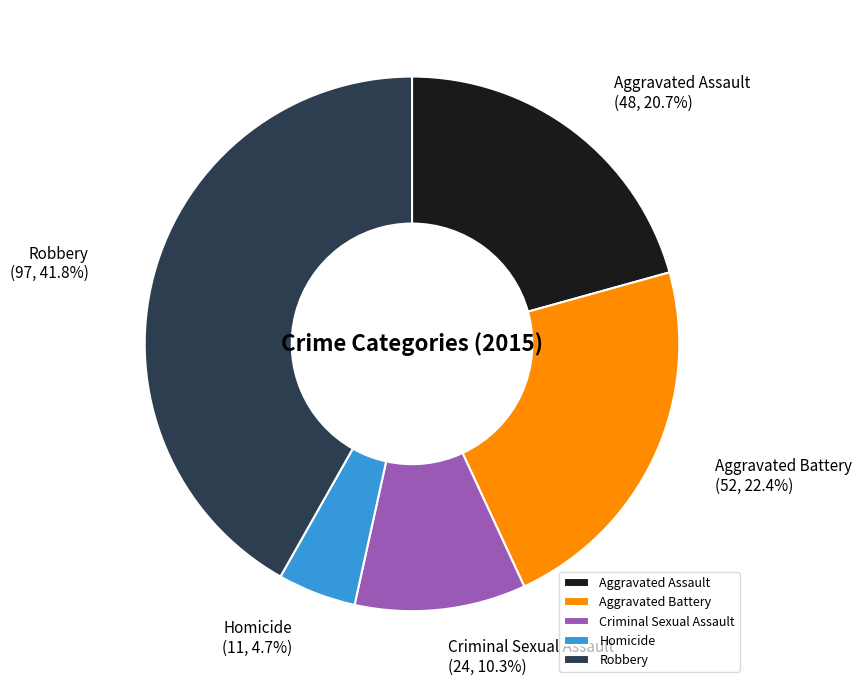

What percentage do Aggravated Assault and Criminal Sexual Assault together represent?

31.0%